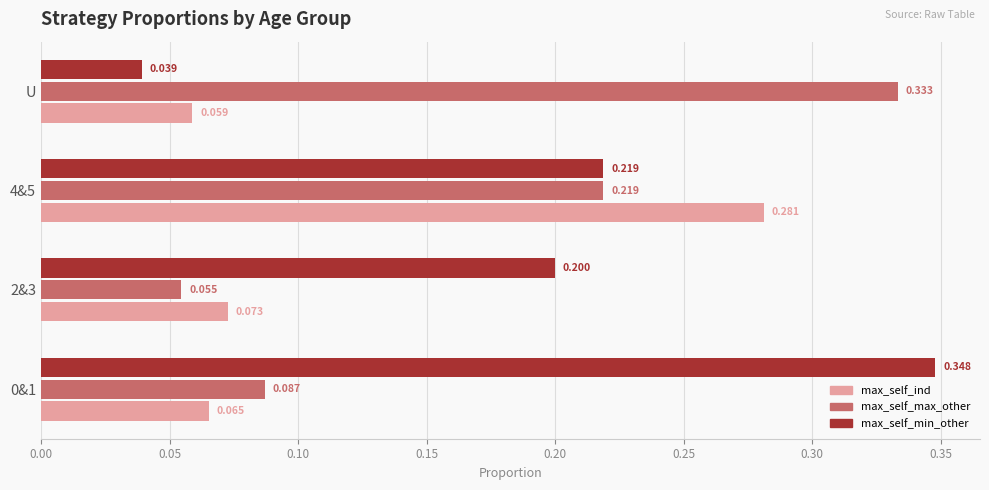

At which category does the chart reach its minimum across all series?

U